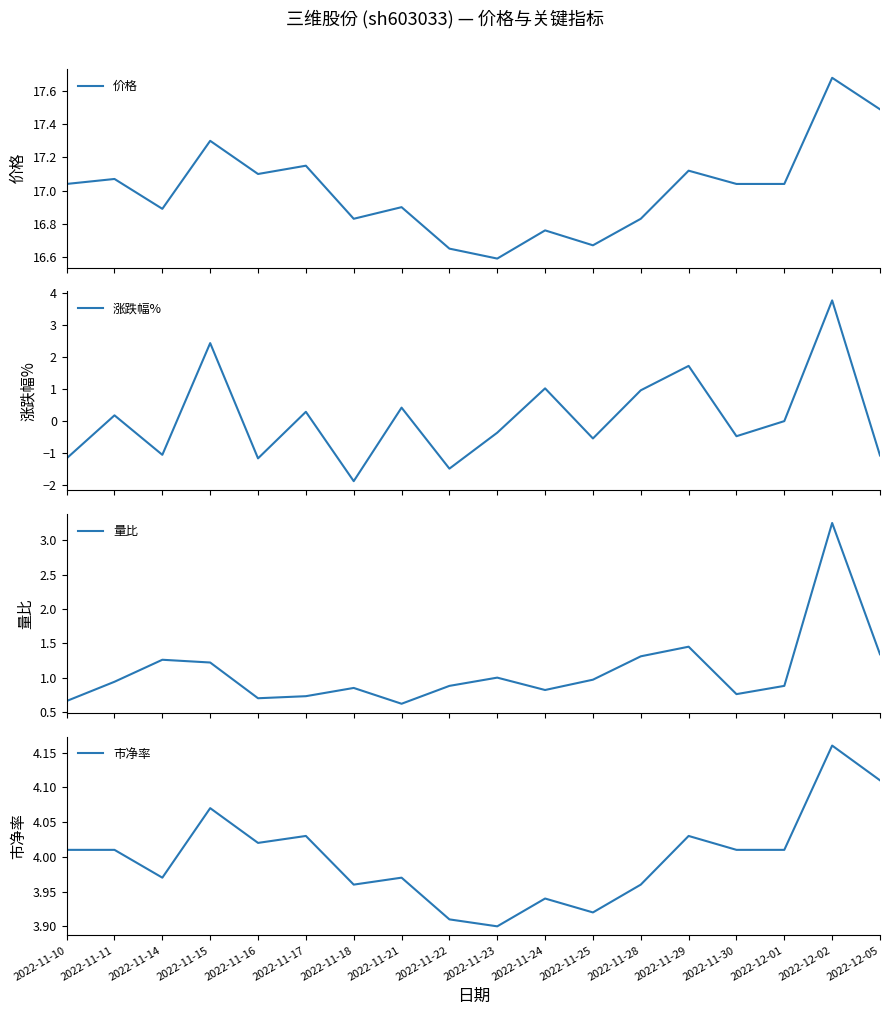

Does the chart display data point markers on the line(s)?

No